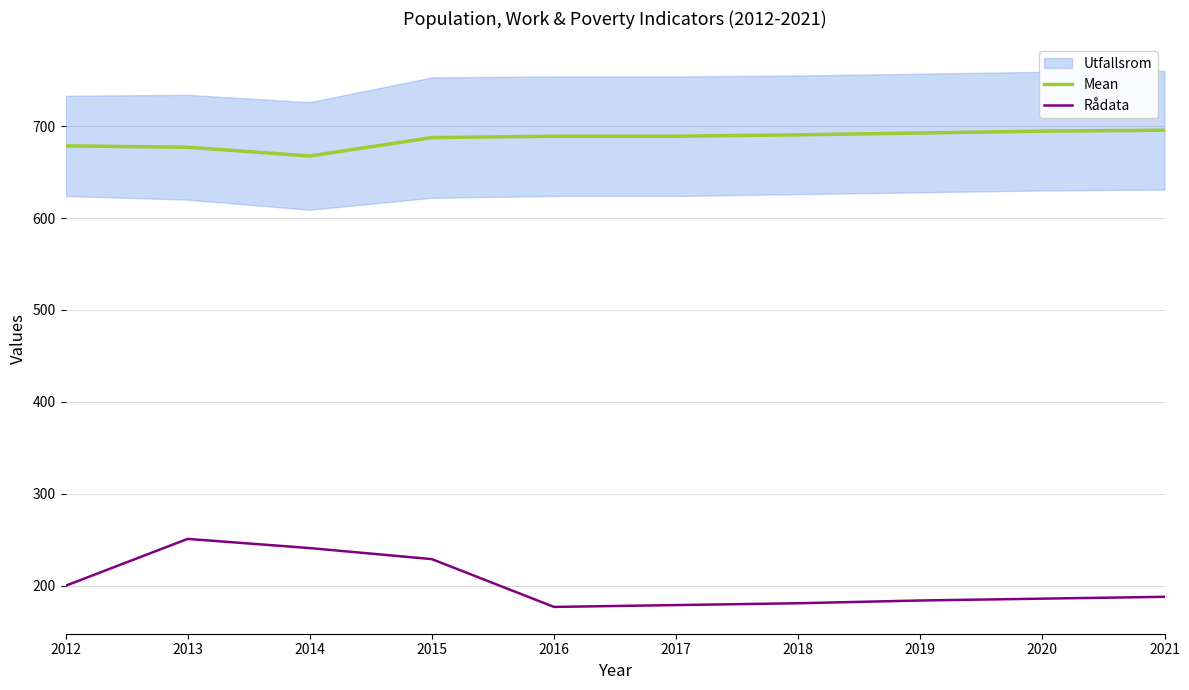

What is the difference between the maximum and minimum values in the Rådata series?

74.0